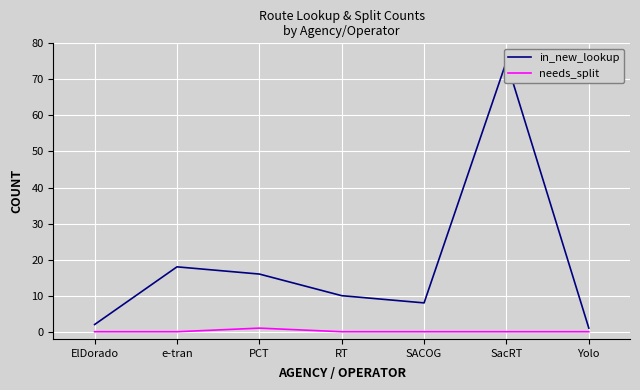

True or false: needs_split and in_new_lookup intersect in this chart.

False